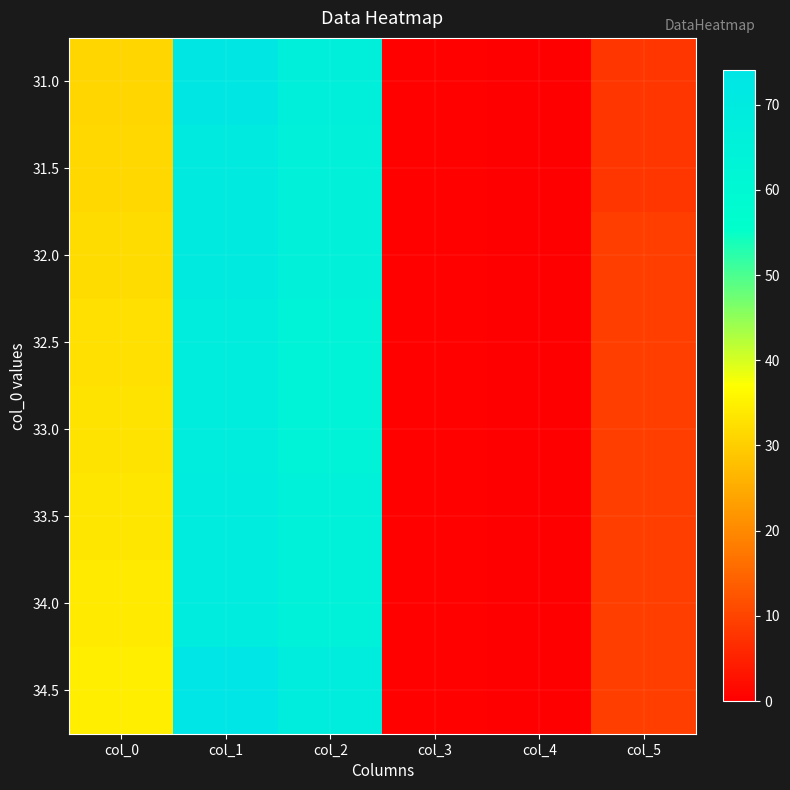

How many distinct data groups are displayed?

8